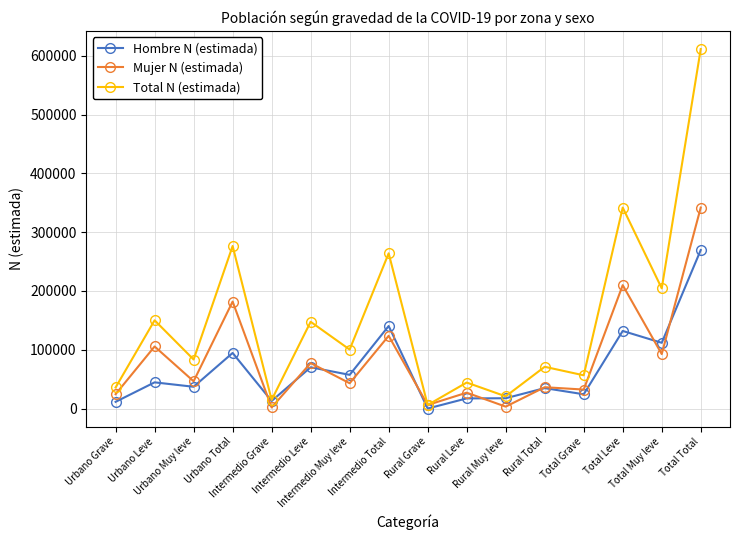

What is the sum of the Hombre N (estimada) values at Total Muy leve and Urbano Grave?

123164